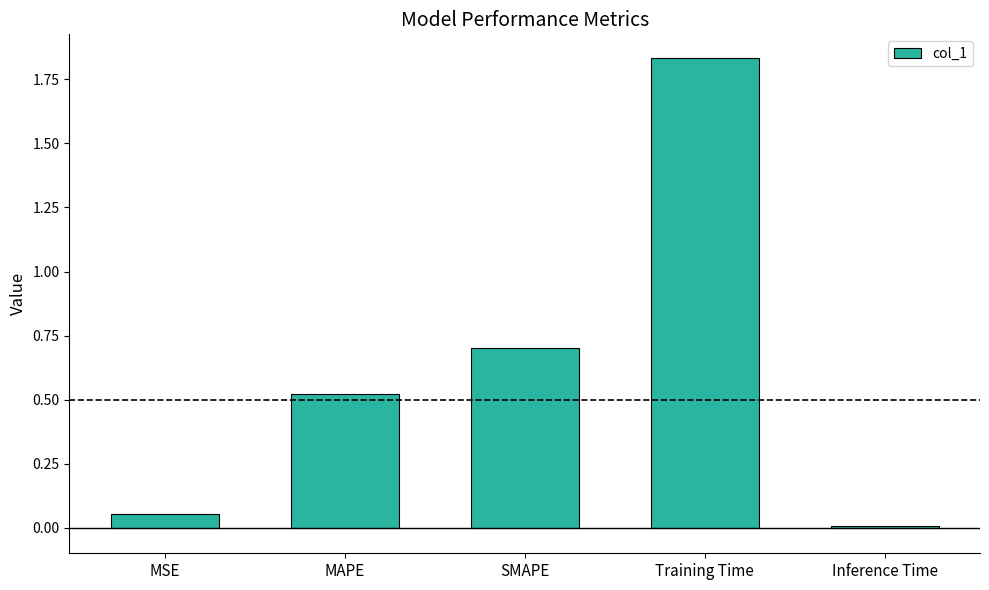

Which has a higher value, MAPE or MSE?

MAPE